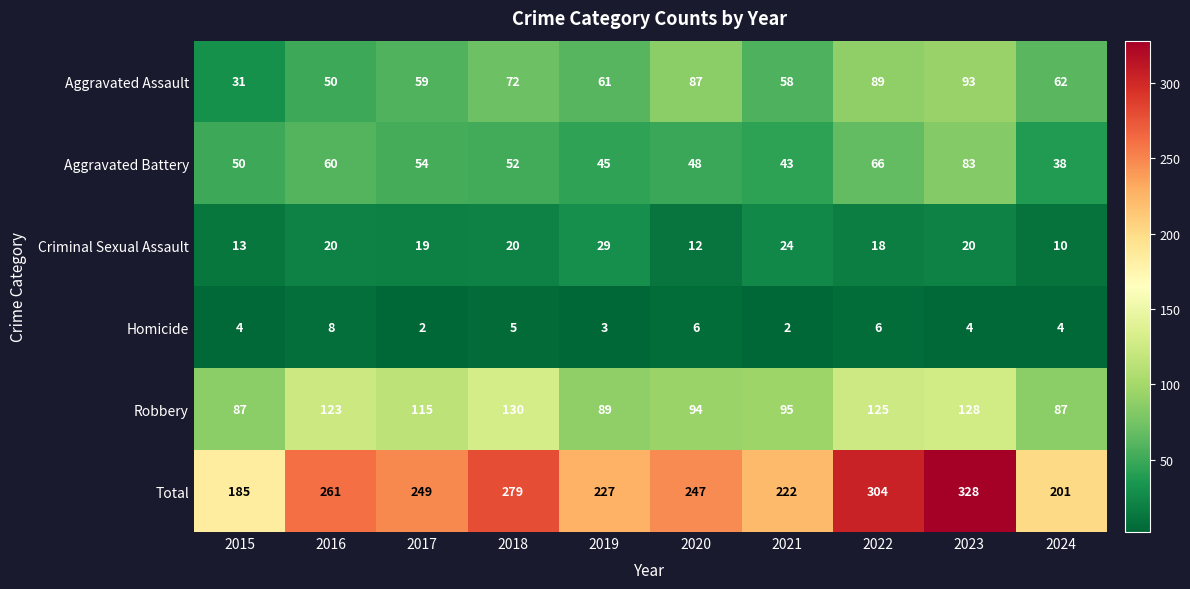

Which category has the highest value in the Aggravated Assault series?

2023